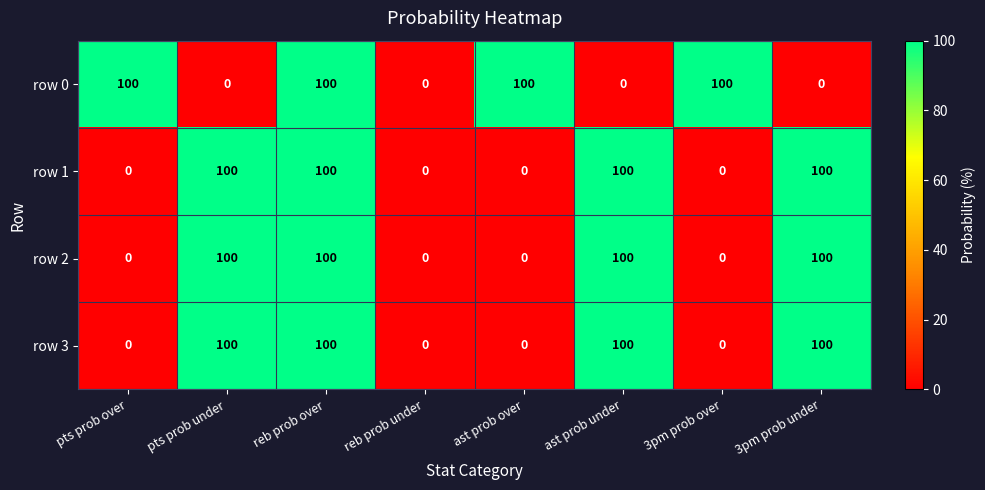

What is the total value across all series at pts prob over?

100